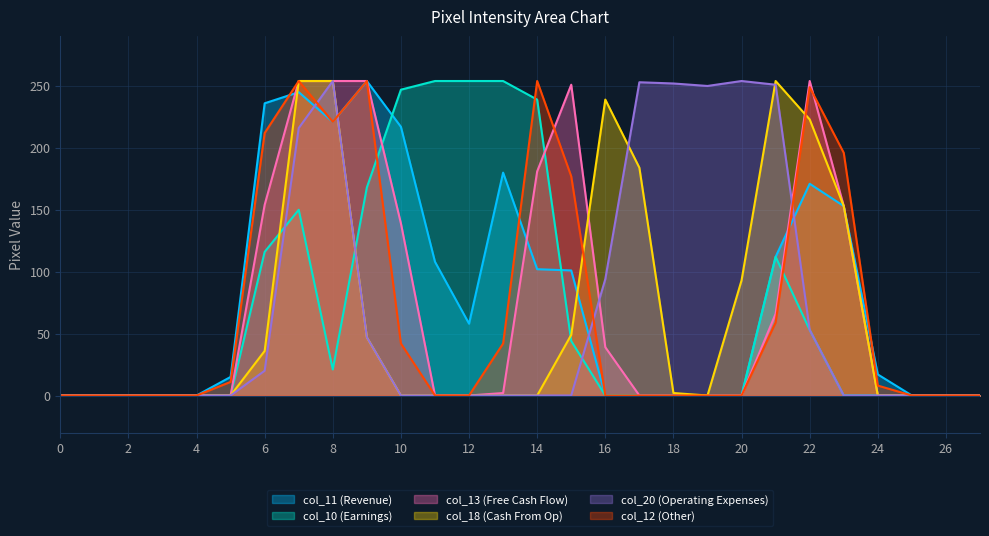

In col_11, how many points are lower than both neighbors (excluding endpoints)?

2